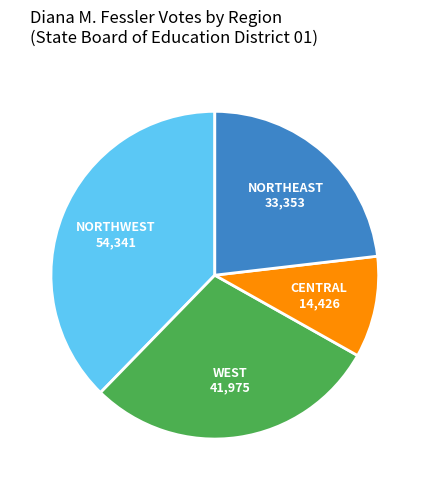

Does any single category account for the majority?

No